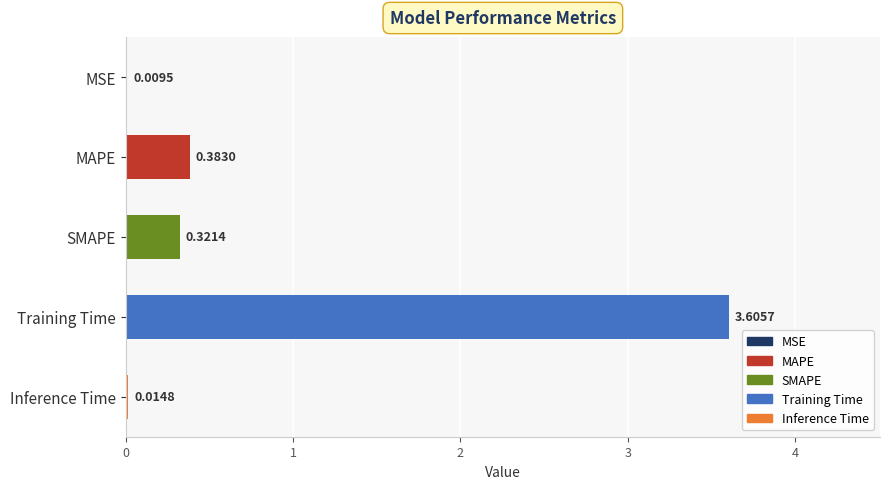

What is the change in value from MSE to MAPE?

+0.4